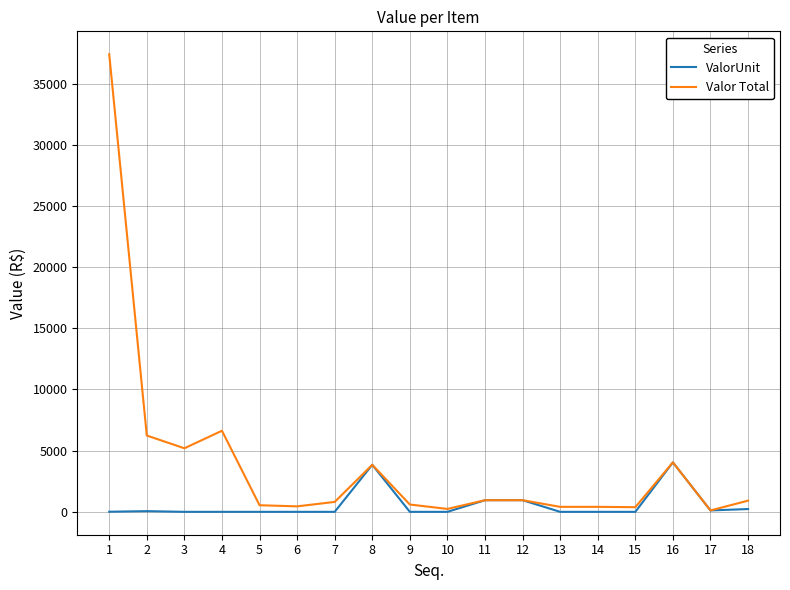

Which series has the widest spread of values?

Valor Total